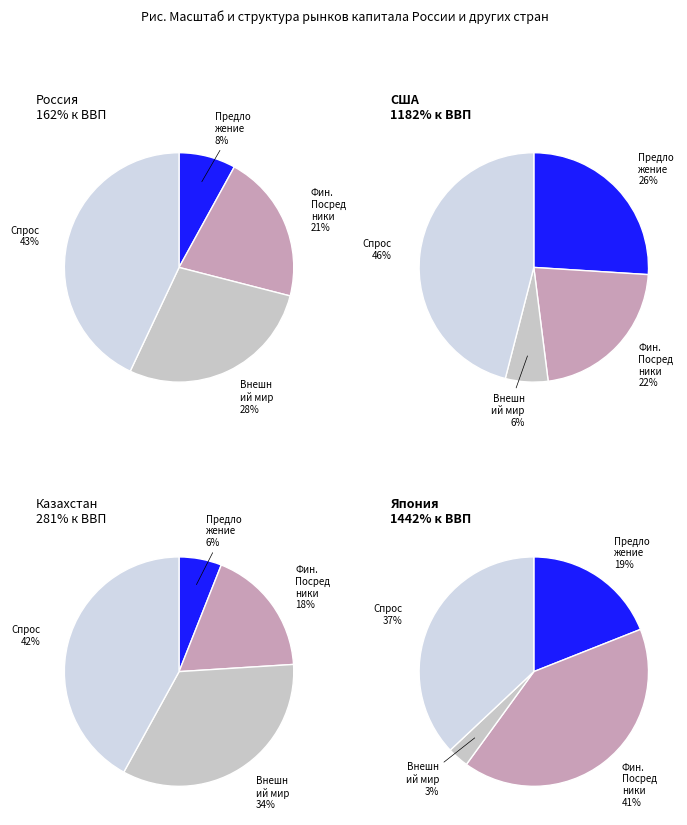

Is 4 the majority of the pie?

No